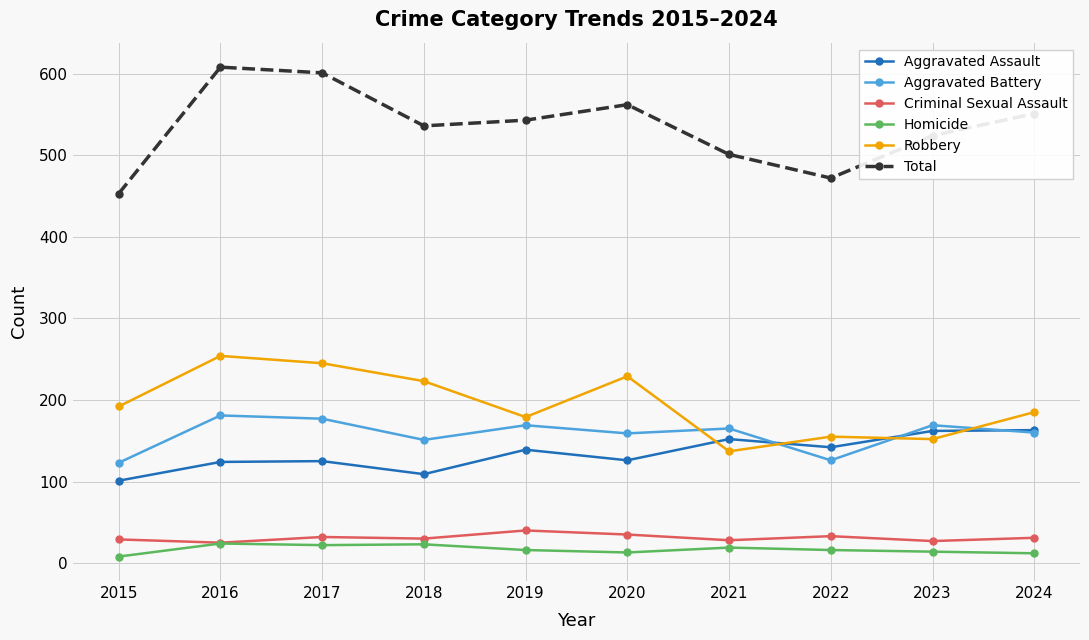

How many values in the Robbery series are below 192?

5